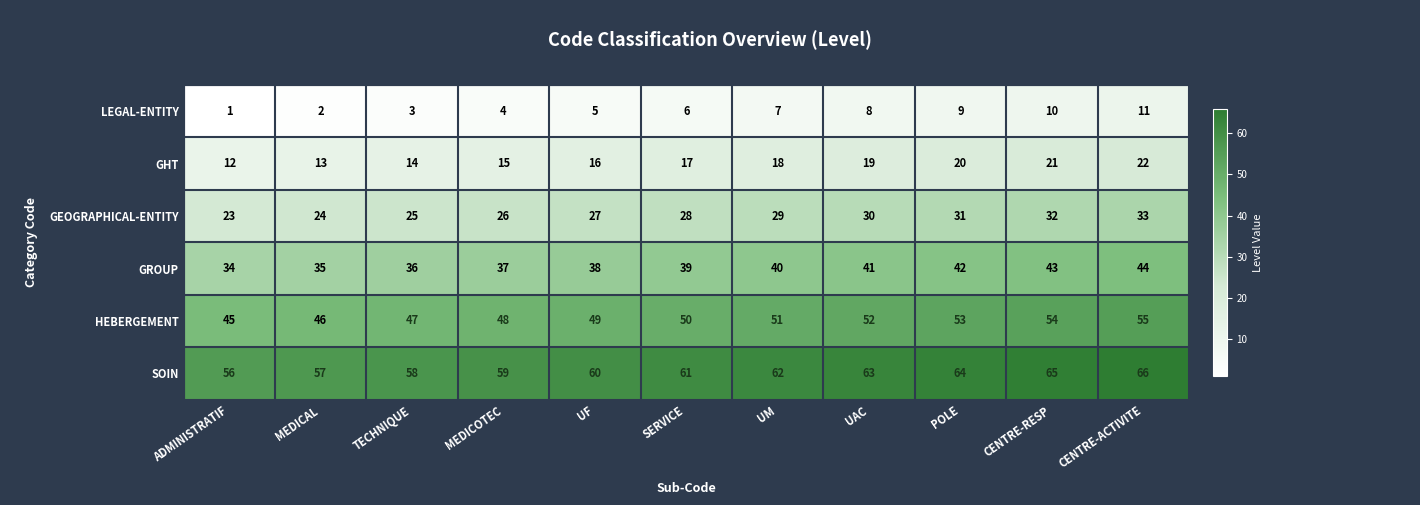

What is the average value of the GHT series?

17